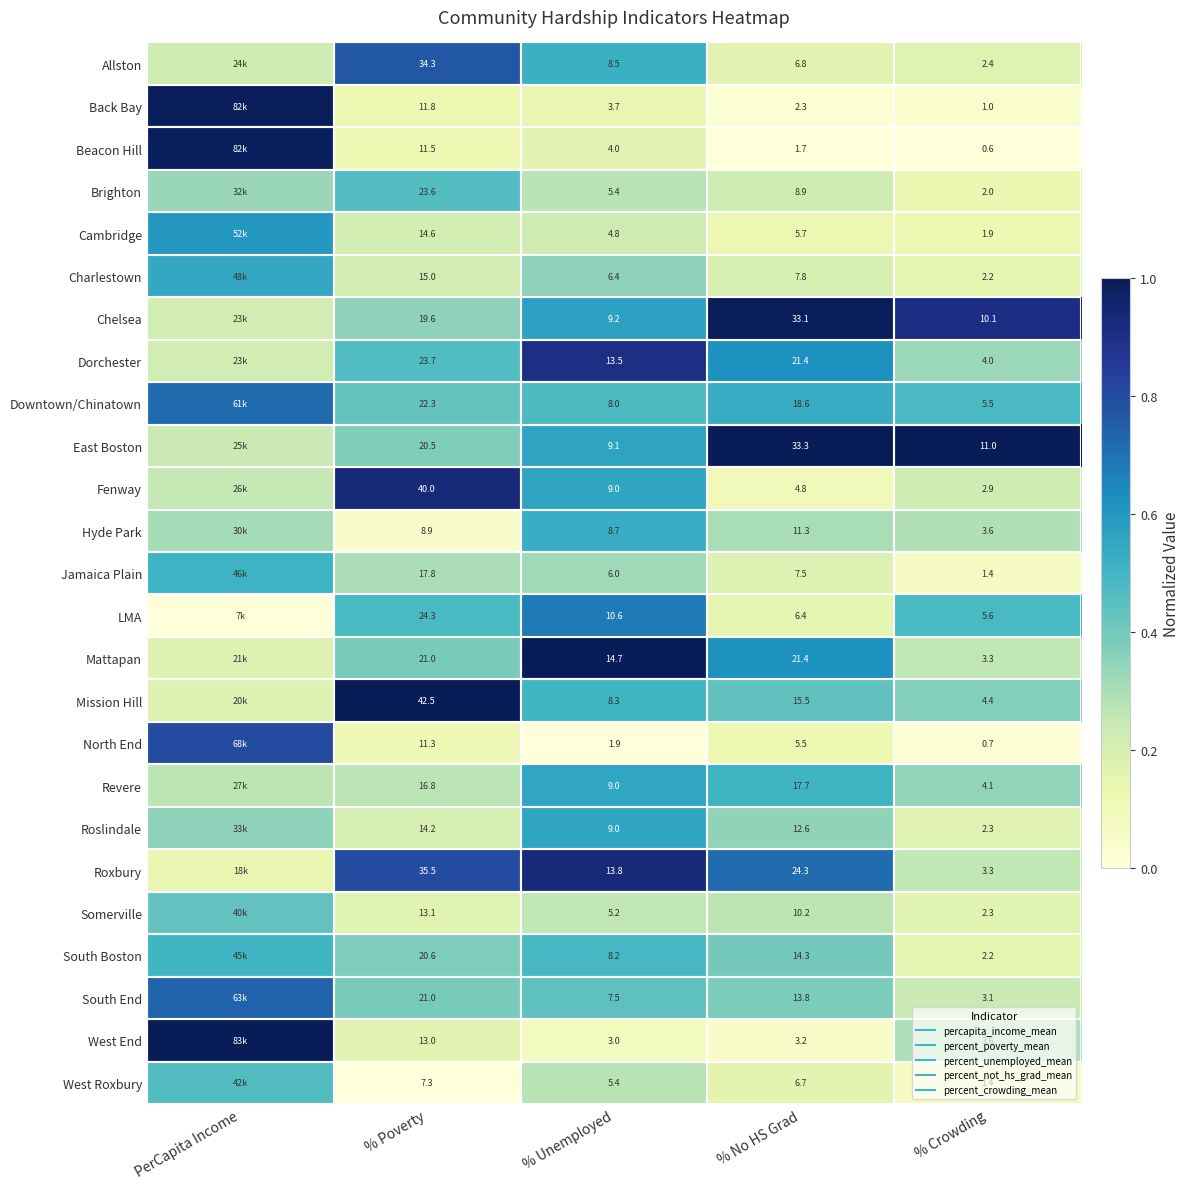

At which label does Charlestown reach its minimum?

% Crowding